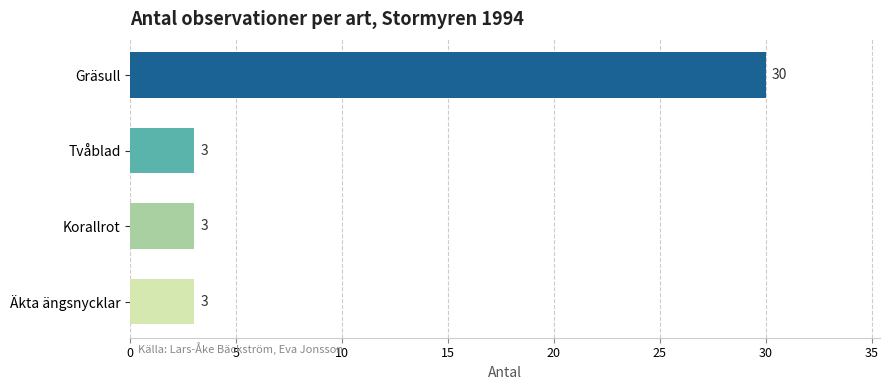

Count the values in the range 3 to 30.

4